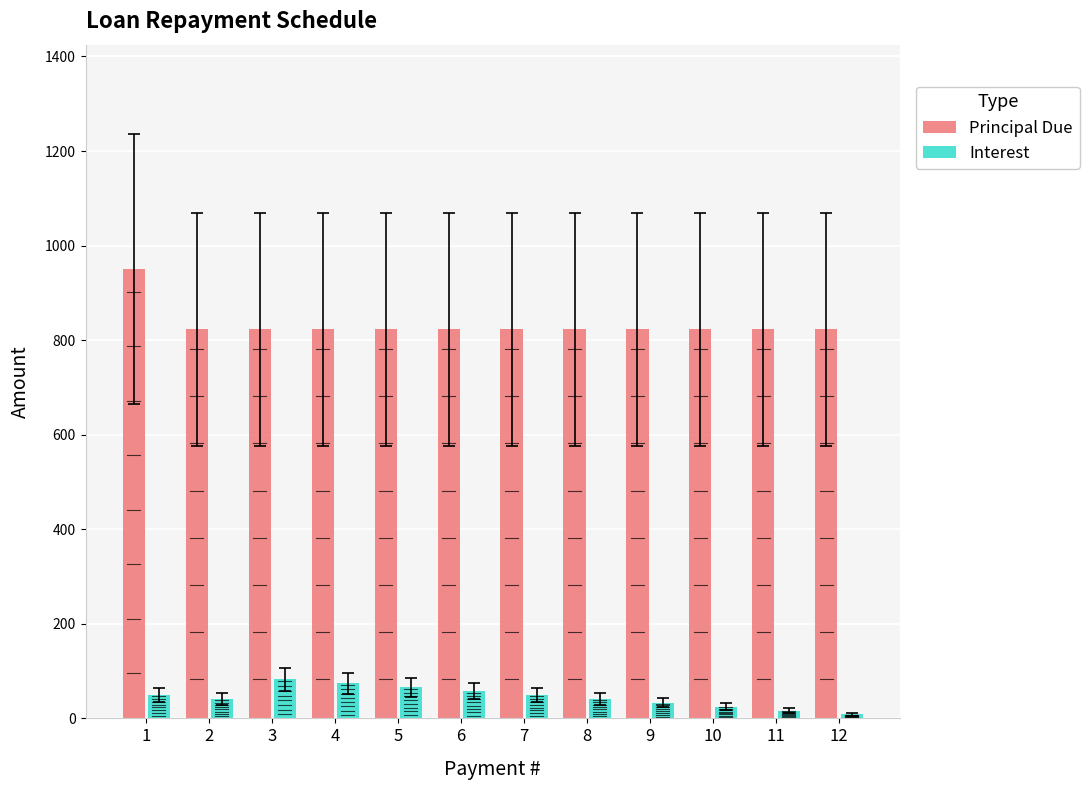

The Principal Due series shows 271.6 at 11. True or false?

False